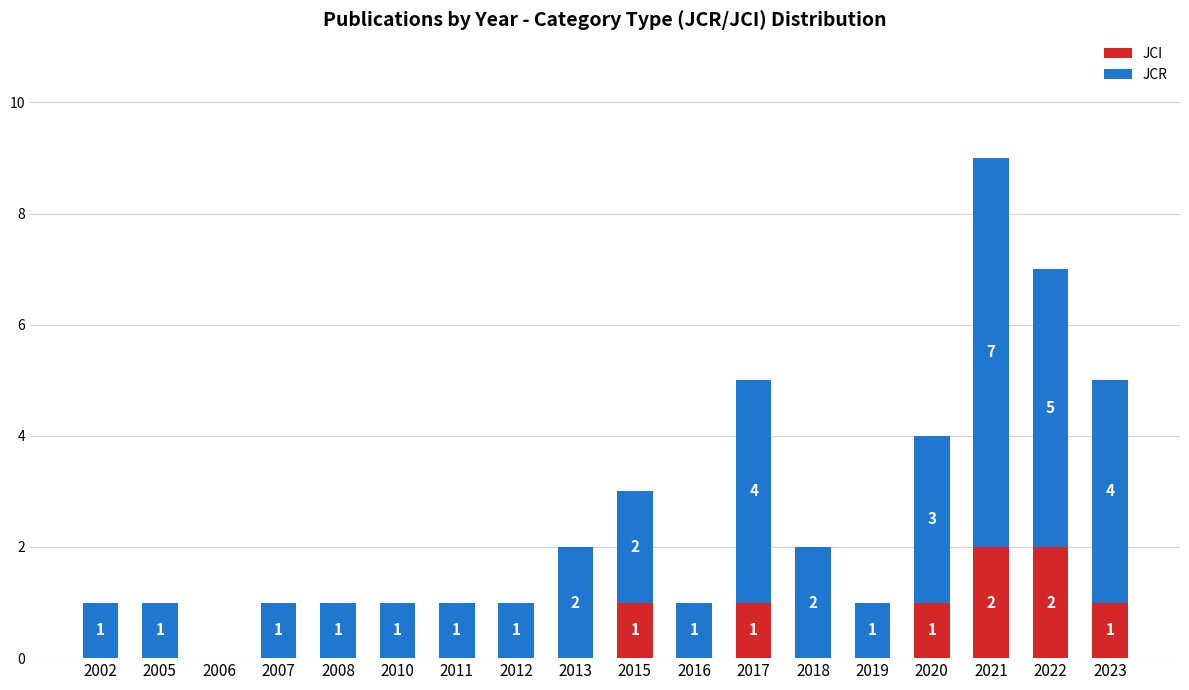

What is the sum of all JCI values?

8